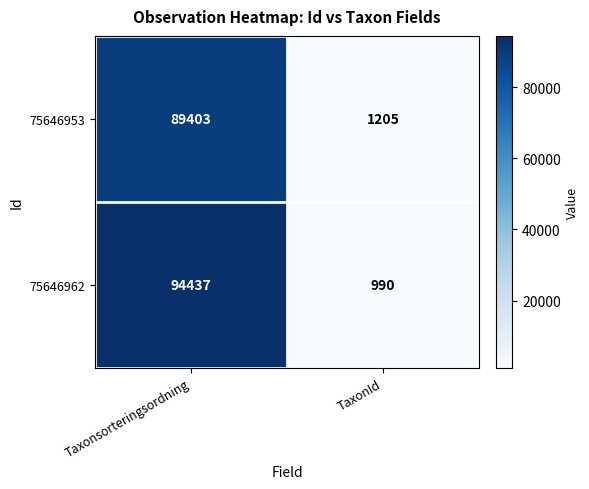

What is the sum of all 75646962 values?

95427